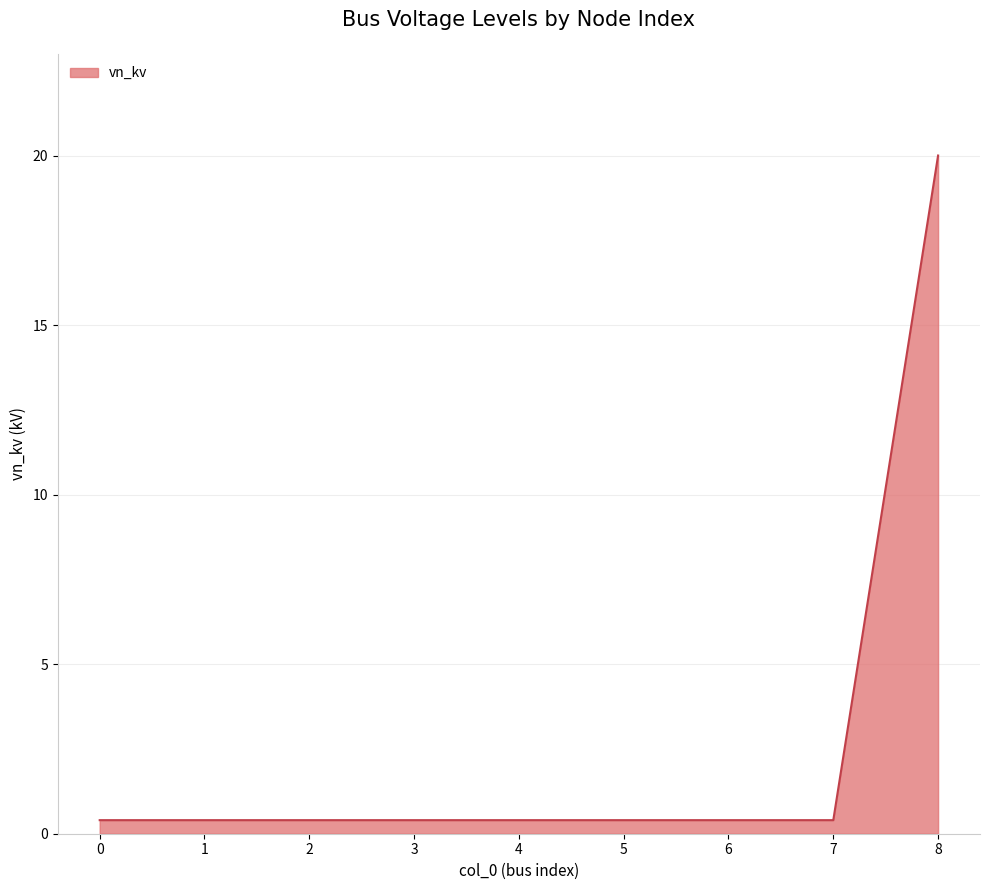

What is the minimum value shown in the chart?

0.4